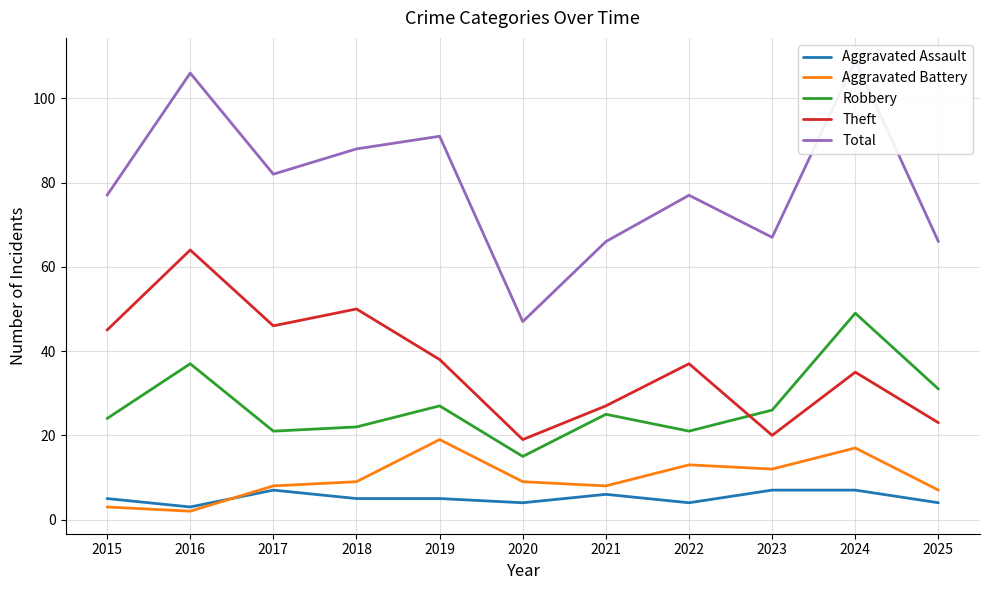

Is it true that Theft equals 68 at 2015?

False